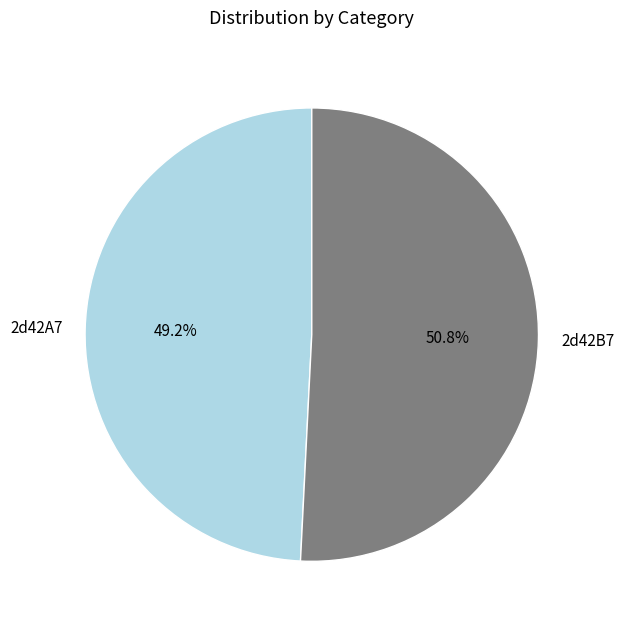

To the nearest percent, what percentage of the pie is 2d42B7?

51%